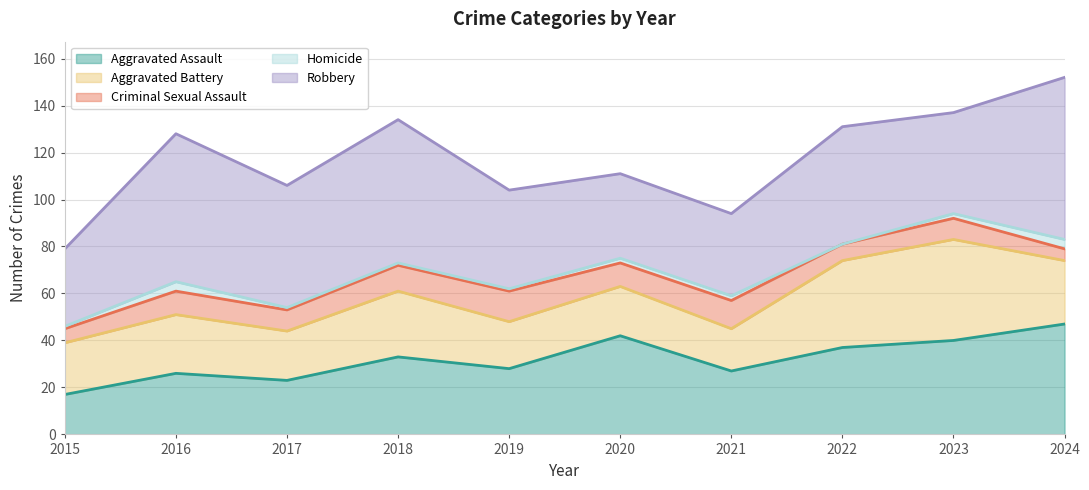

How many values in the Aggravated Assault series are below 33?

5